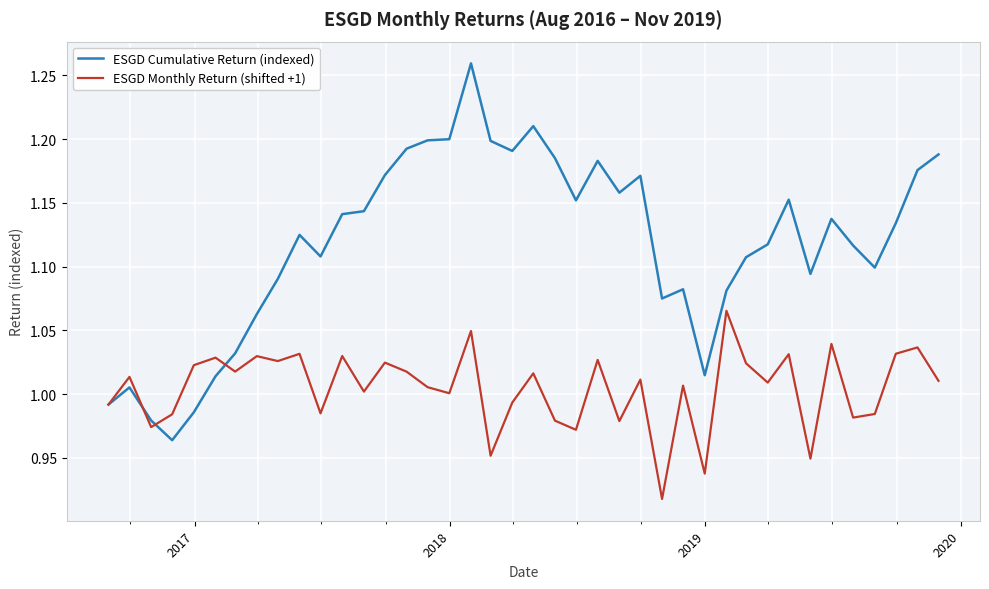

Which series has the largest range (max minus min)?

ESGD Cumulative Return (indexed)